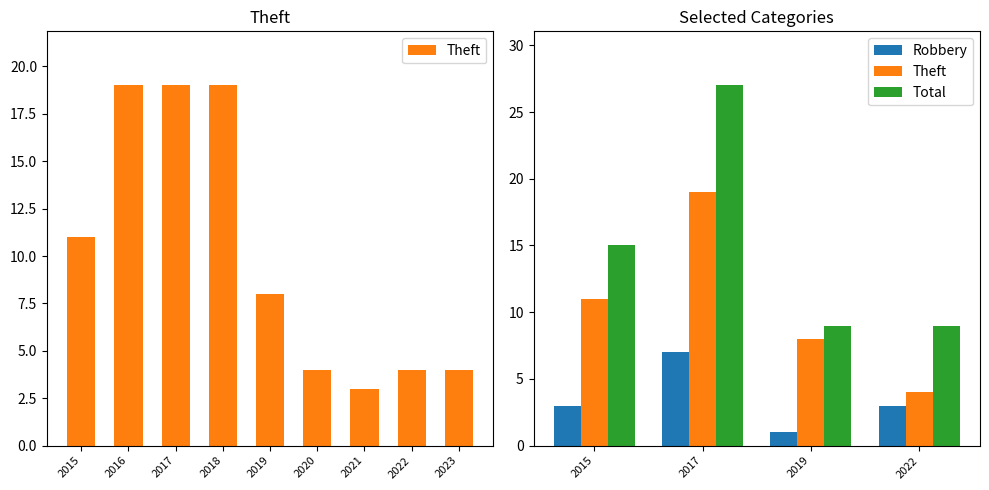

How many values in the Total series exceed 15?

1